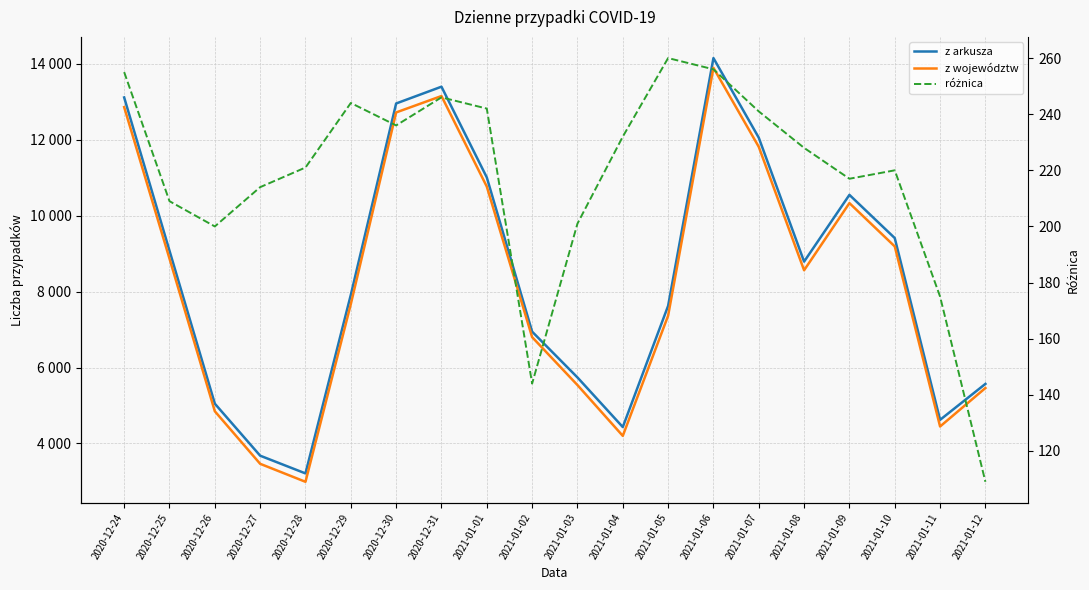

What is the total value across all series at 2020-12-28?

6422